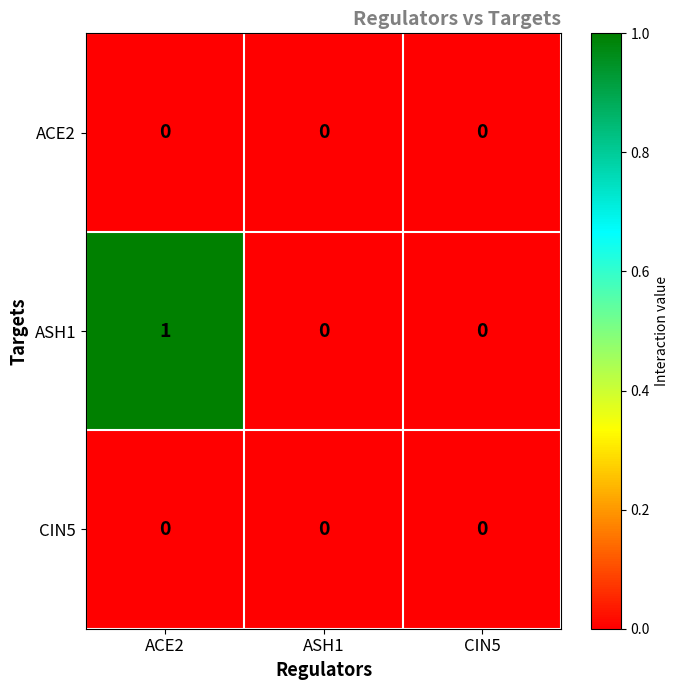

How many data points in ASH1 are above 0?

1